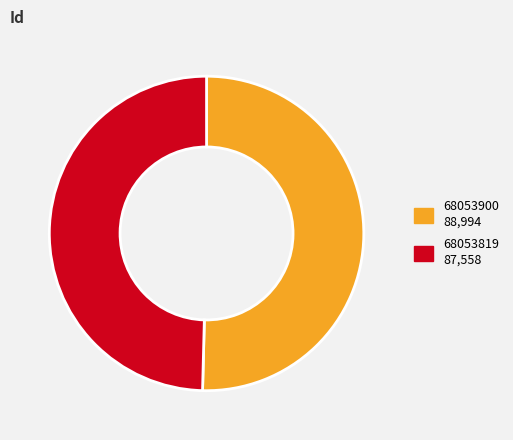

How many slices are in this pie chart?

2